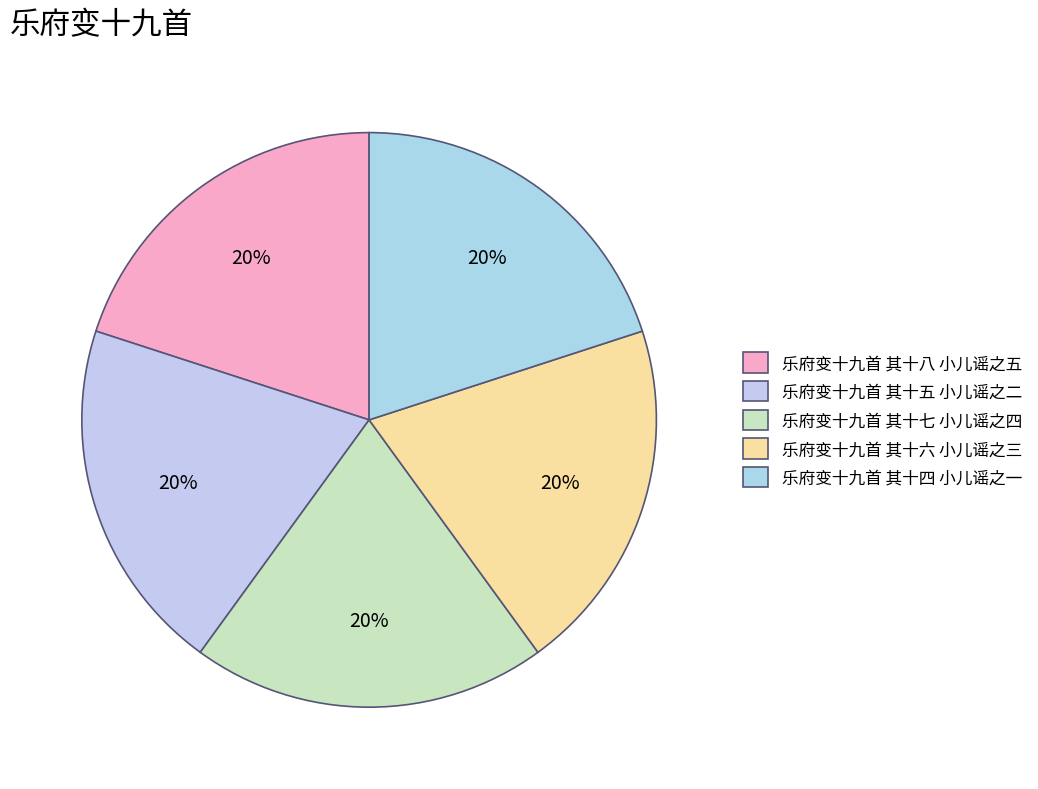

Approximately how many times larger is the value at 乐府变十九首 其十五 小儿谣之二 compared to 乐府变十九首 其十七 小儿谣之四?

1.0